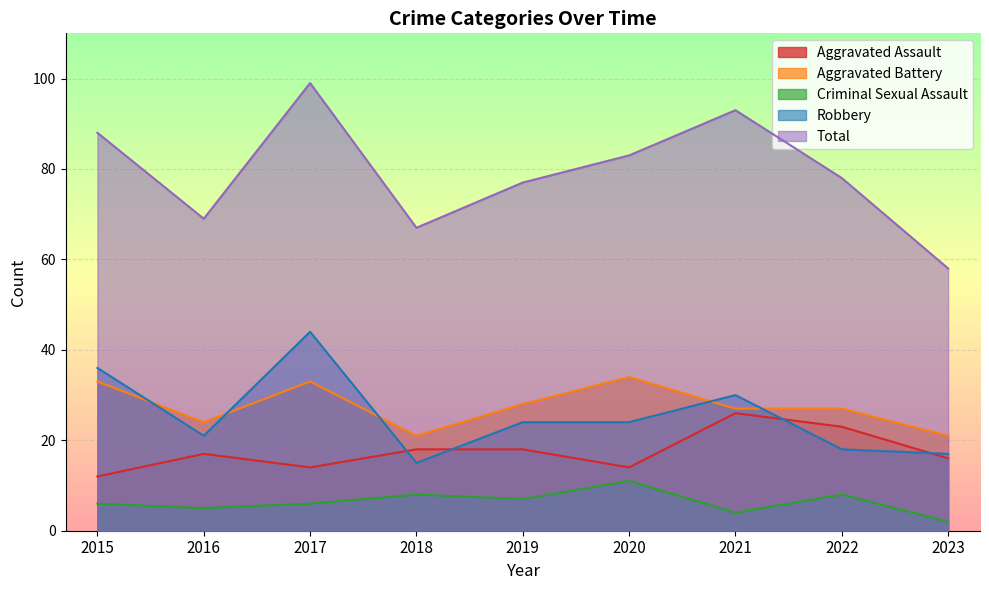

Between 2023 and 2021, which is larger?

2021